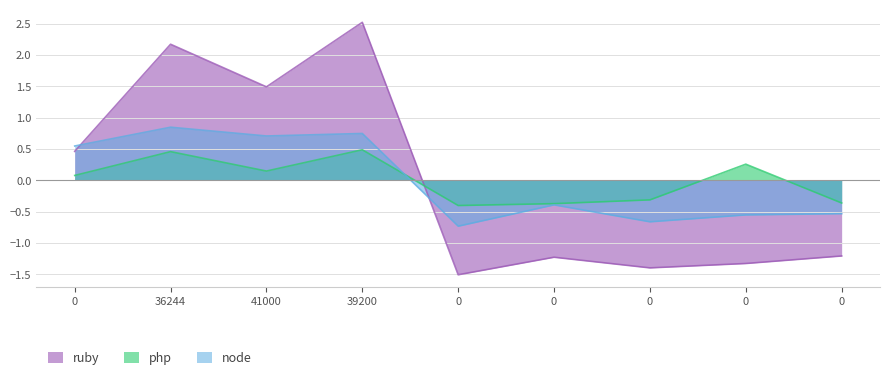

At how many categories does at least one series exceed 2?

2